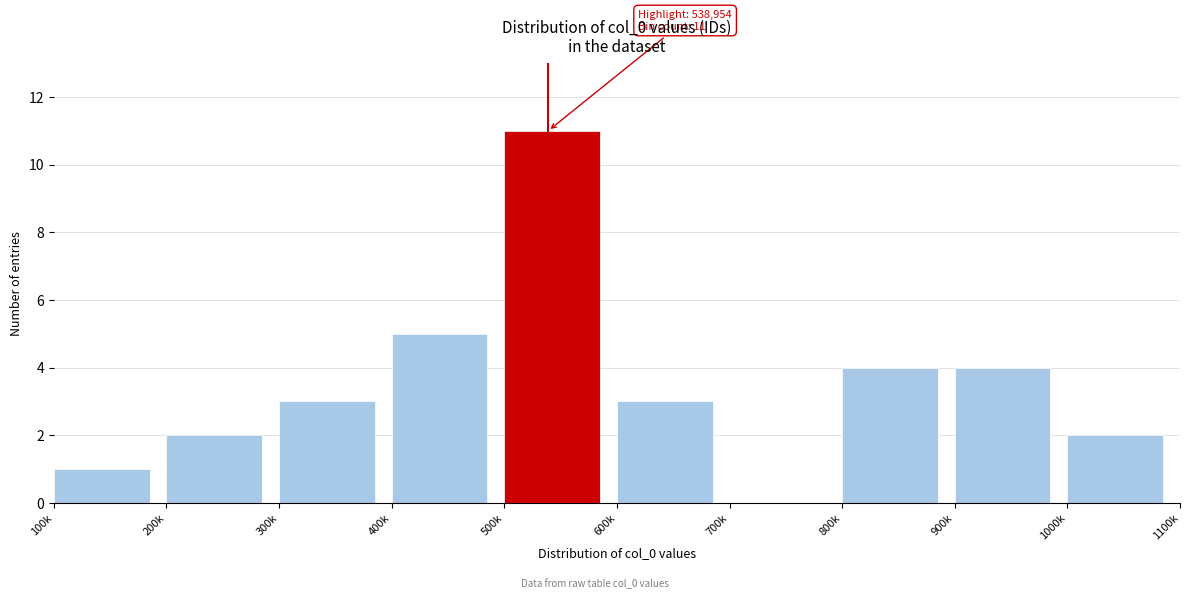

Reading left to right, transcribe all the data shown in this chart.

100k=1	200k=2	300k=3	400k=5	500k=11	600k=3	700k=0	800k=4	900k=4	1000k=2